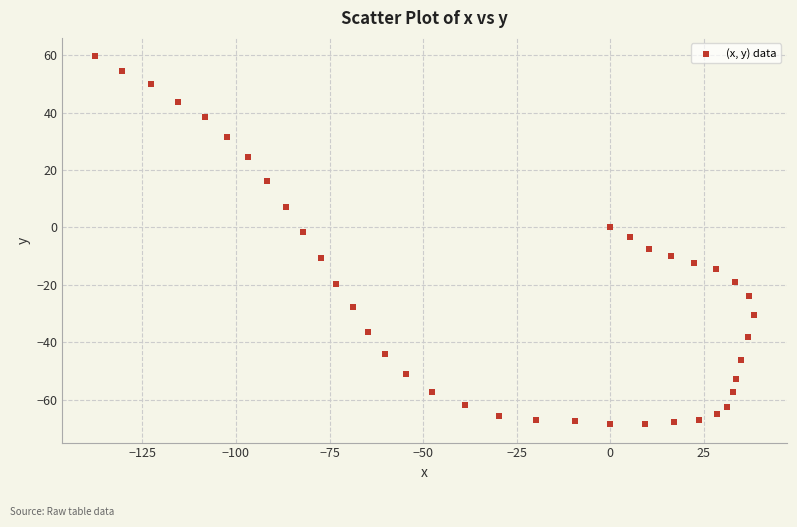

What is the range of Y values (max minus min)?

128.2